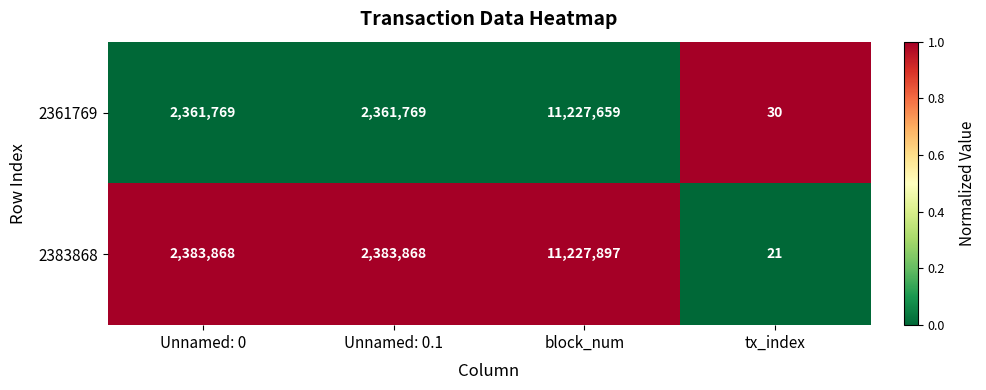

List the series in order of their peak value, lowest first.

2361769, 2383868